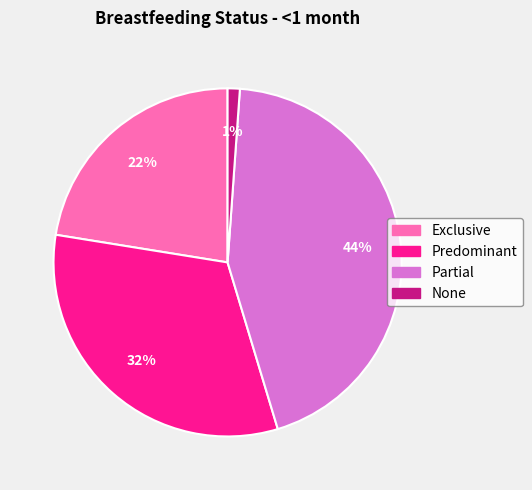

Count the number of slices in the pie.

4